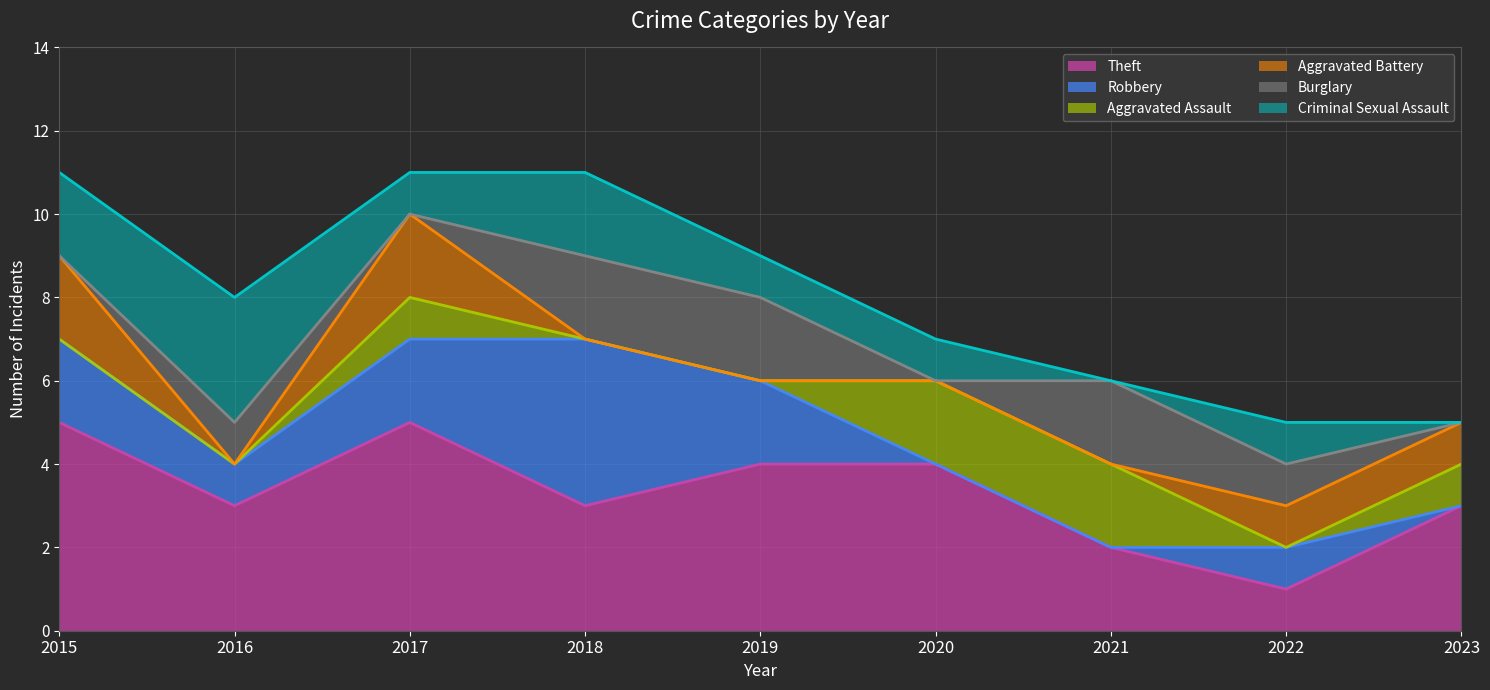

The Robbery series shows 1 at 2016. True or false?

True